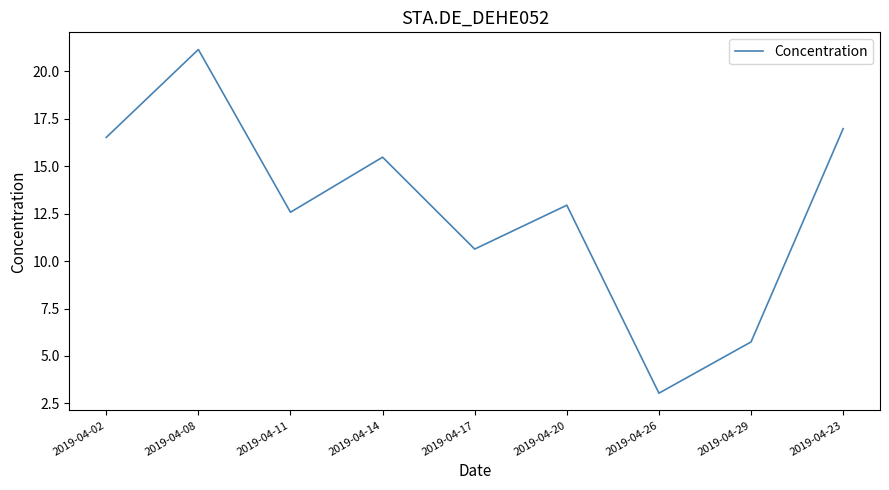

Between 2019-04-17 and 2019-04-29, which is larger?

2019-04-17